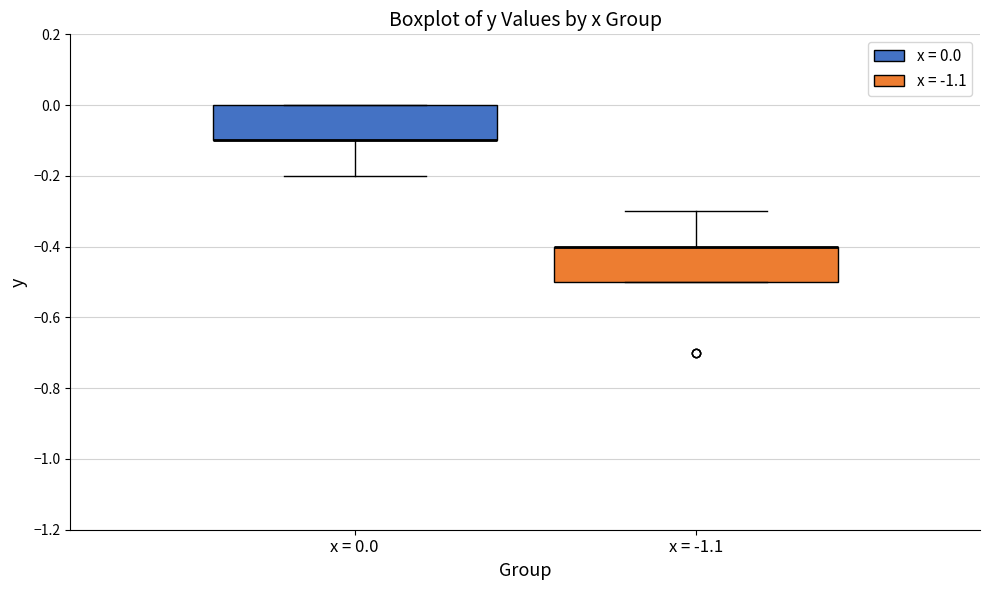

Reading left to right, read every box against the y-axis: the position of its median line, the range the box covers, and the ends of its whiskers. The values are not printed on the chart, so give them approximately, as read against the axis.

x = 0.0: median -0.1 (drawn on the box's lower edge), box -0.1 to 0.0, whiskers -0.2 to 0.0
x = -1.1: median -0.4 (drawn on the box's upper edge), box -0.5 to -0.4, whiskers -0.5 to -0.3